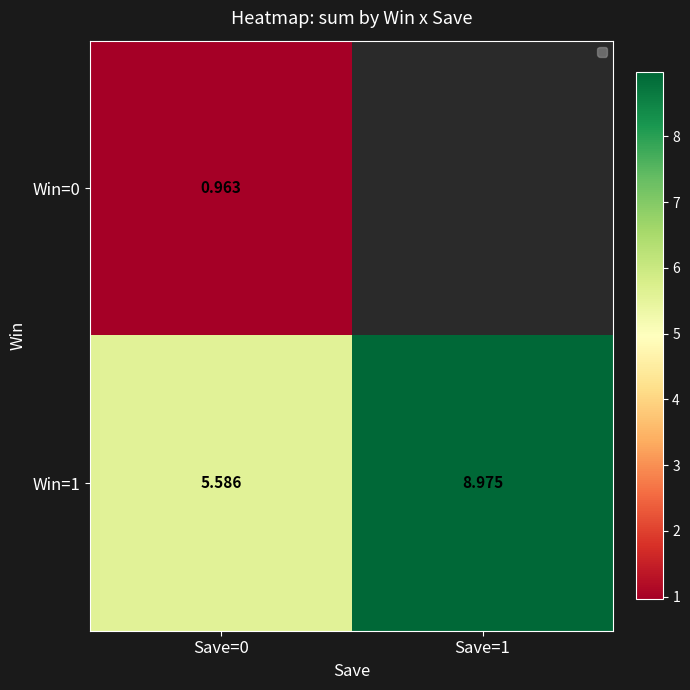

Rank the series at Save=0 from highest to lowest value.

Win=1, Win=0